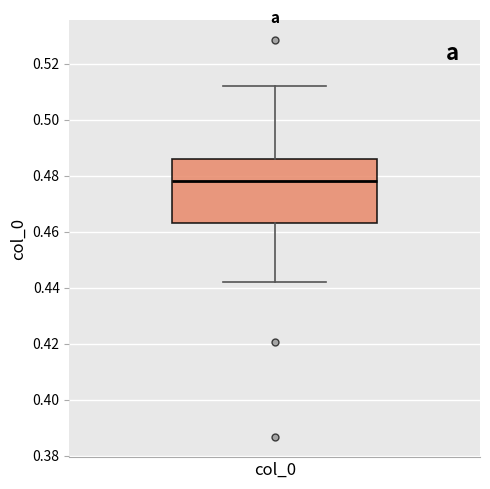

Read this box plot against the y-axis: the position of the median line, the range covered by the box, and the ends of both whiskers. The values are not printed on the chart, so give them approximately, as read against the axis.

median 0.478, box 0.464 to 0.486, whiskers 0.442 to 0.512